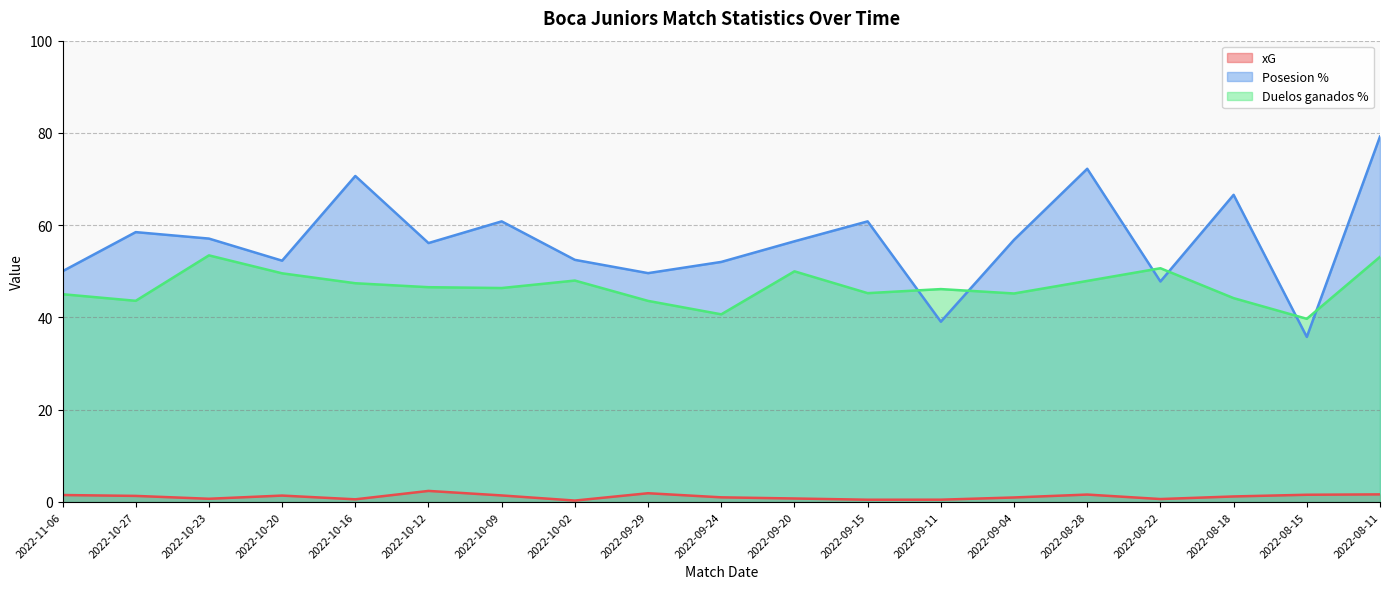

At which category does Posesion % reach its first local valley?

2022-10-20